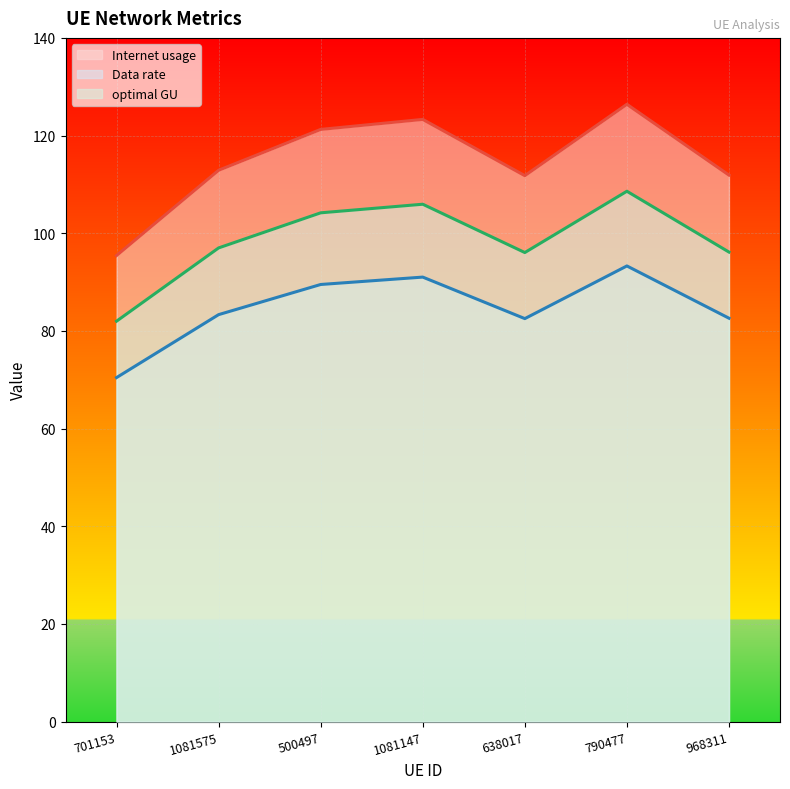

How many categories are shown in the chart?

7